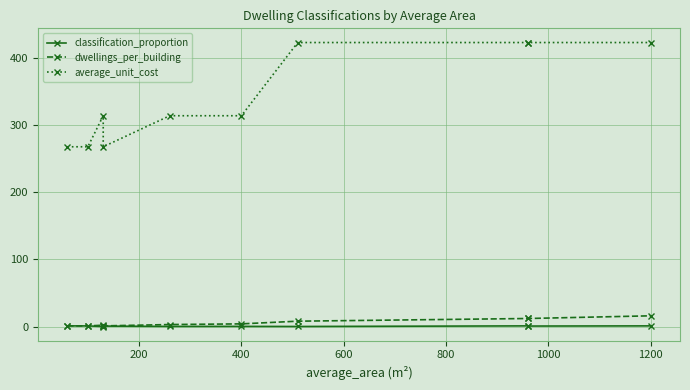

What is the maximum value for dwellings_per_building?

16.0